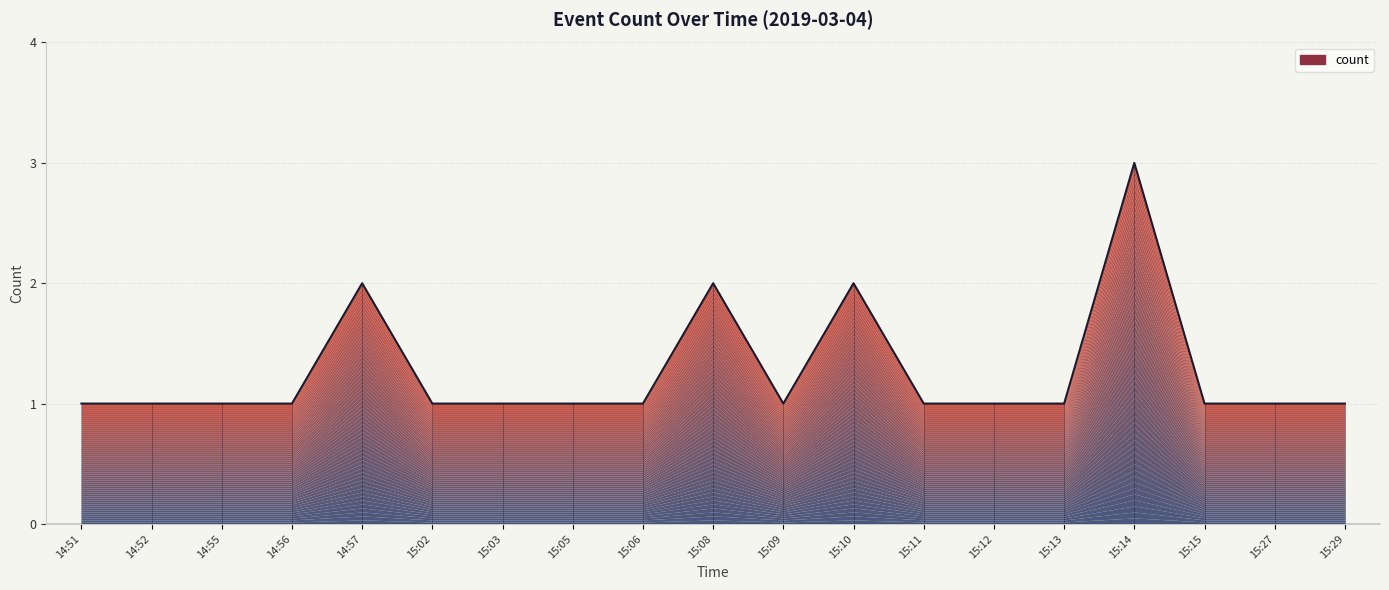

The value at 15:11 is 0. True or false?

False